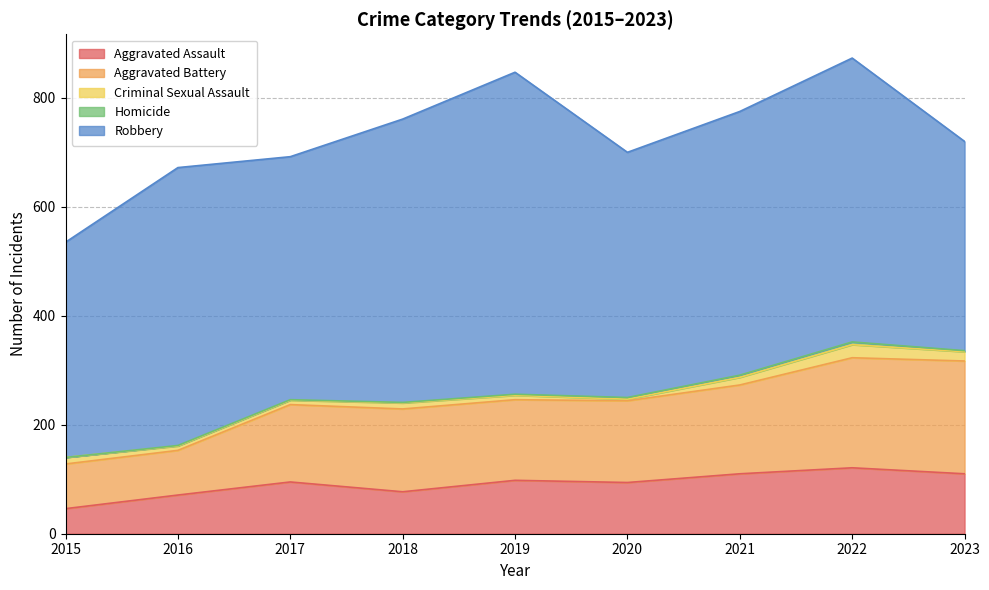

Is it true that Criminal Sexual Assault equals 8 at 2016?

True